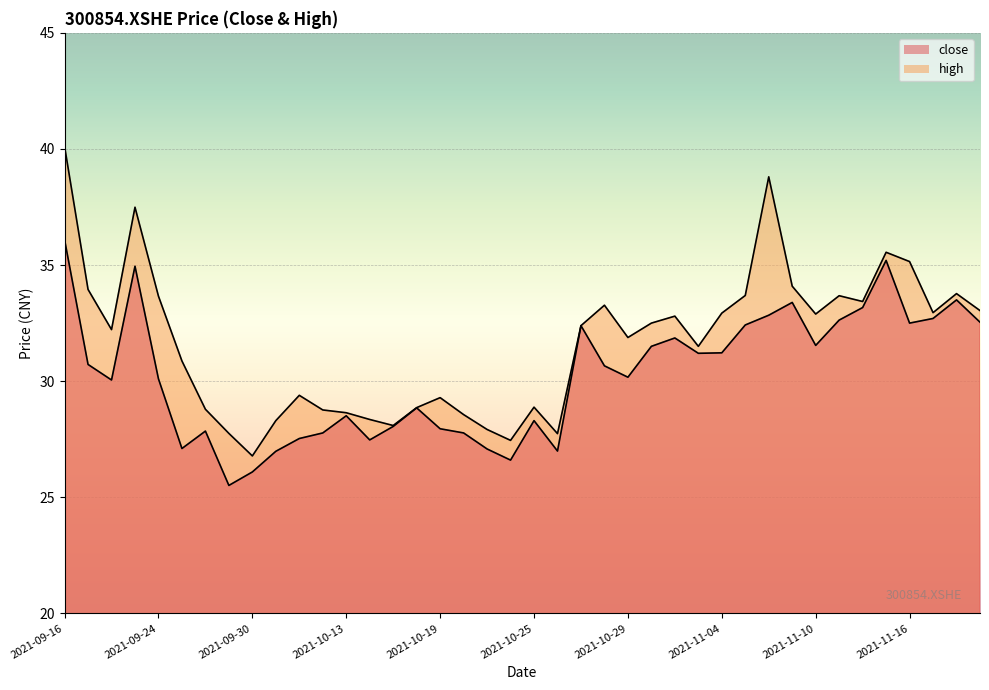

True or false: close has a value of 9.8 at 2021-11-19.

False